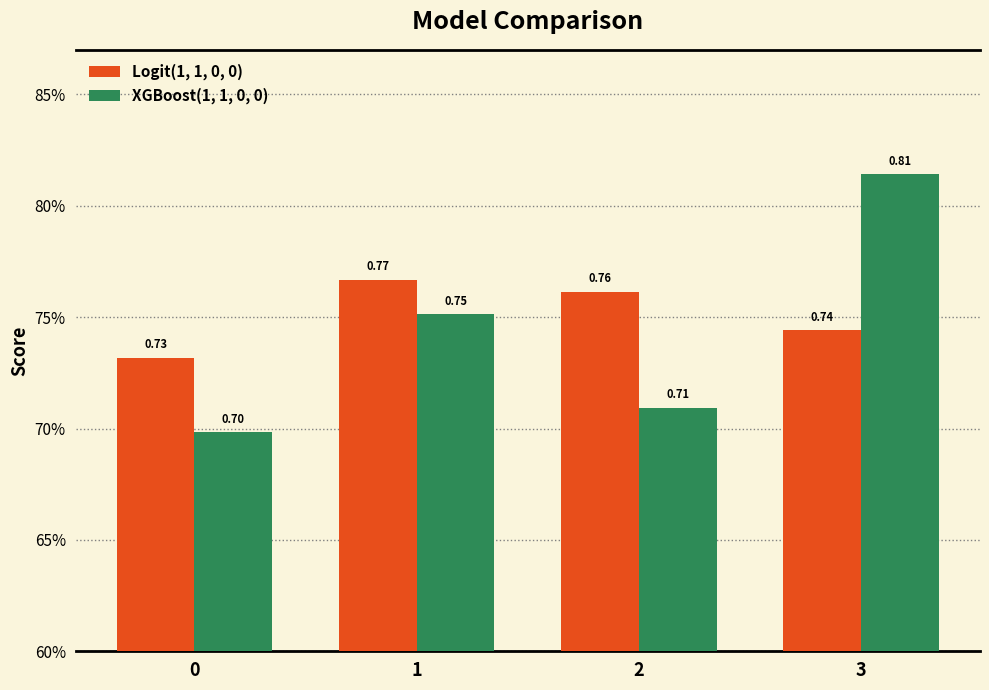

Count the XGBoost(1, 1, 0, 0) values in the range 0 to 1.

4